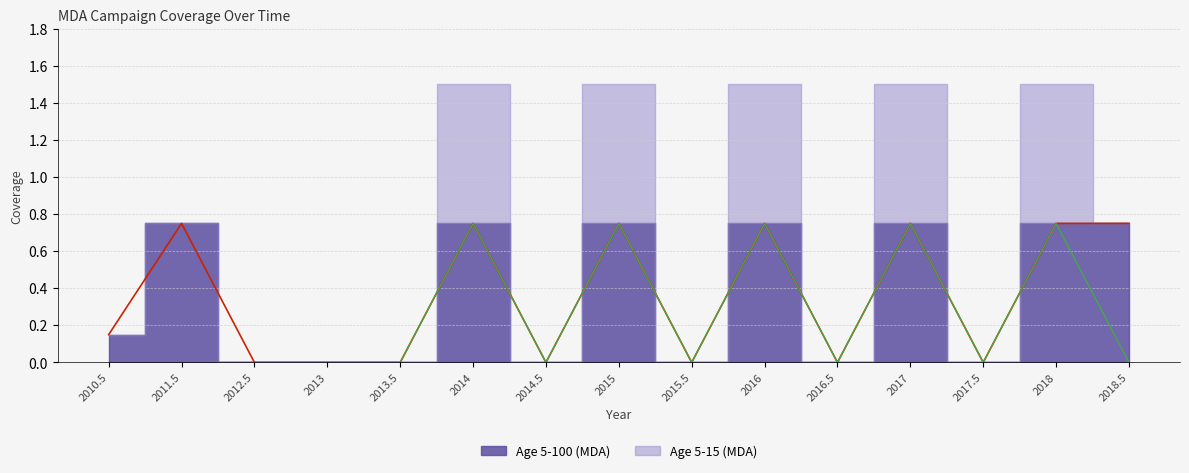

At which category does Age 5-15 (MDA) reach its first local valley?

2014.5